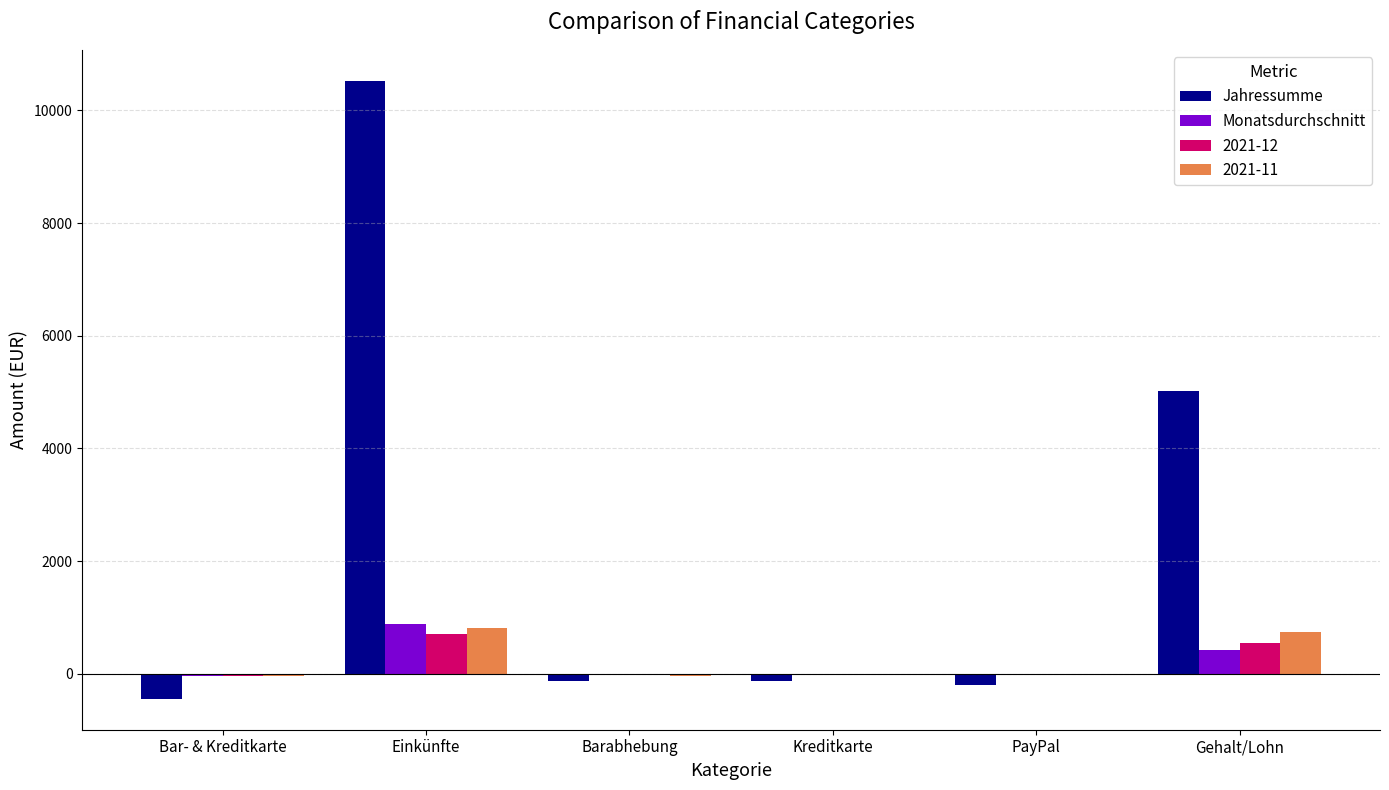

Count the number of data series in this chart.

4